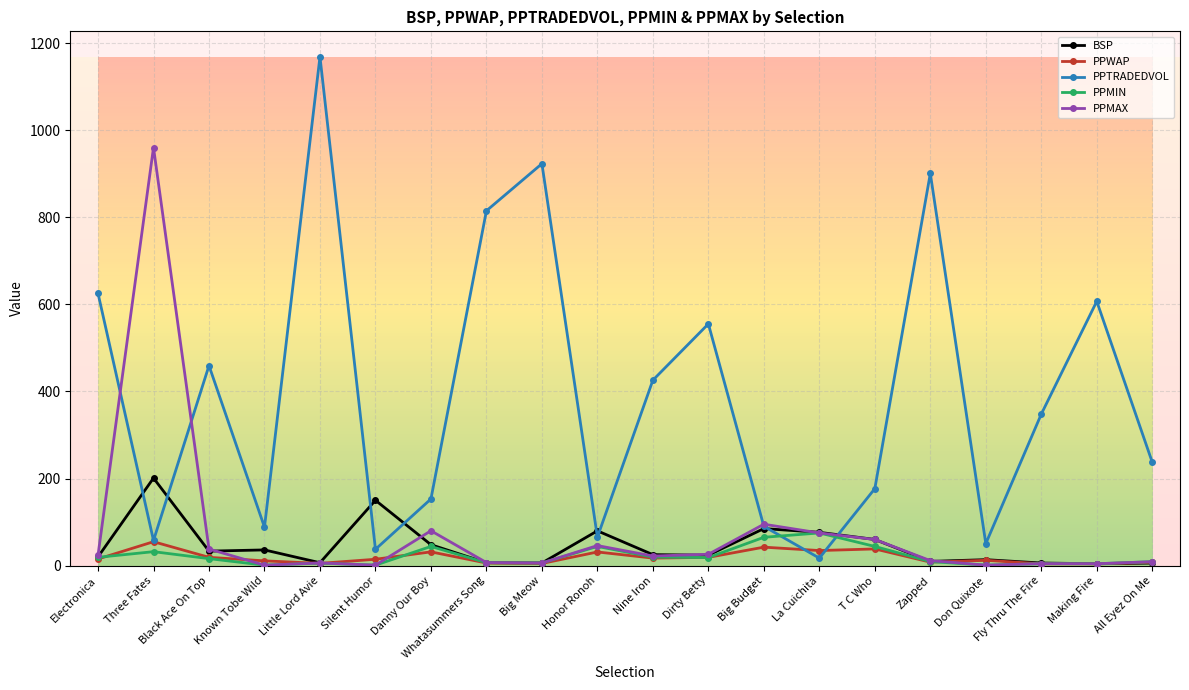

How many lines are shown in the chart?

5